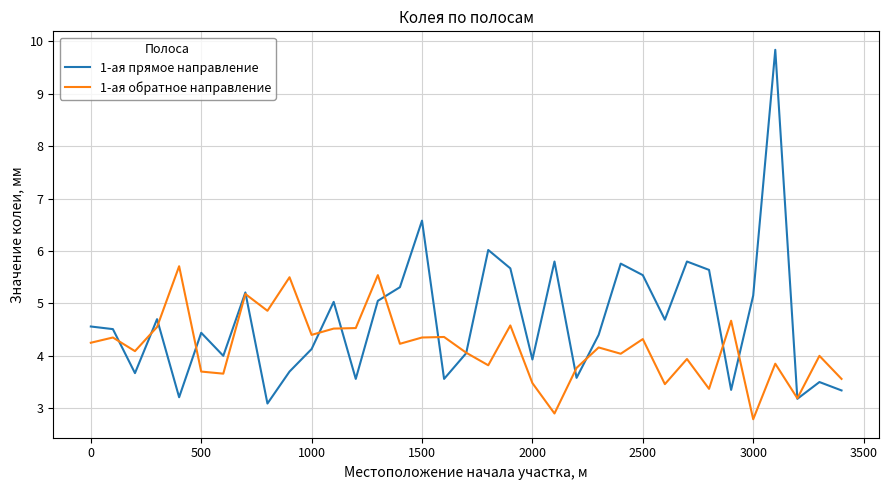

Which series has the largest total across all categories?

1-ая прямое направление